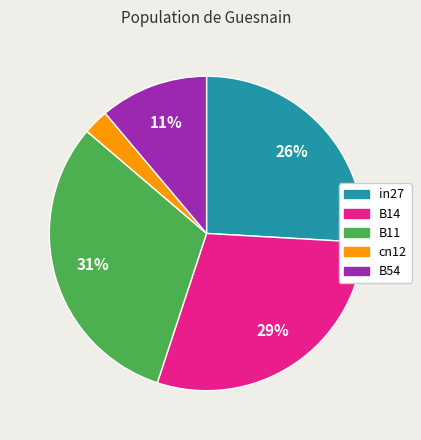

Between in27 and B14, which is larger?

B14